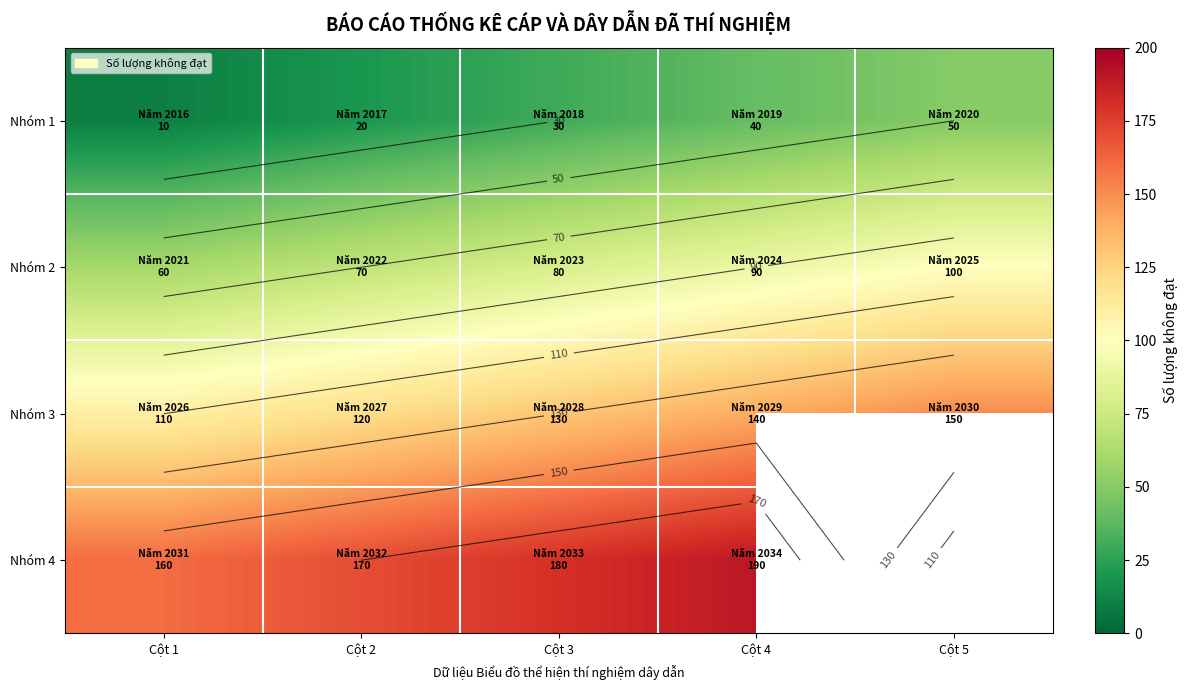

The value of Nhóm 1 at Cột 3 is 30.0. True or false?

True